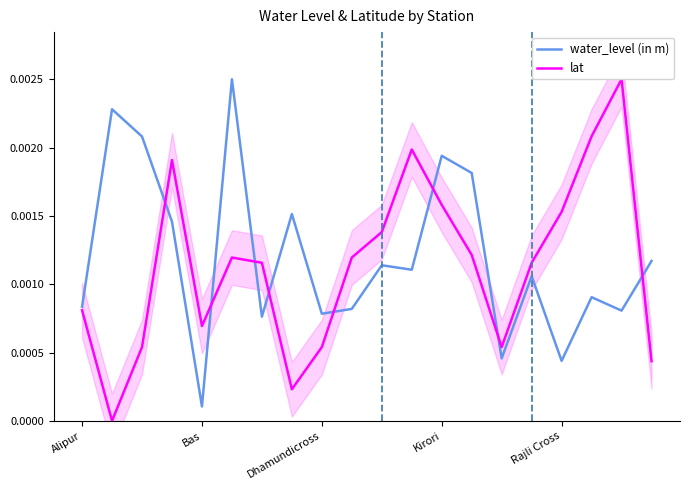

True or false: lat has a value of 0.0 at 11.

True